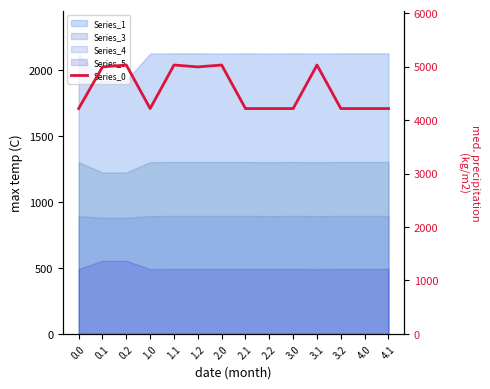

What is the smallest value displayed?

4214.4